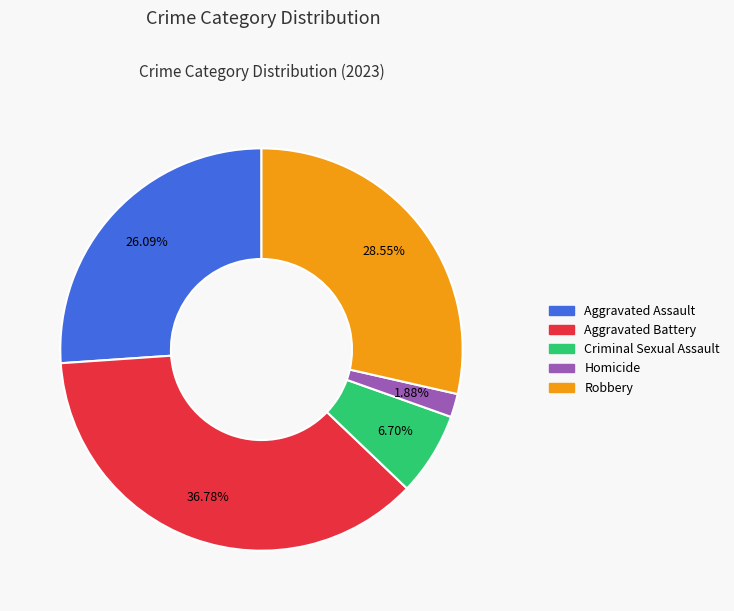

Which category has the biggest portion of the pie?

Aggravated Battery